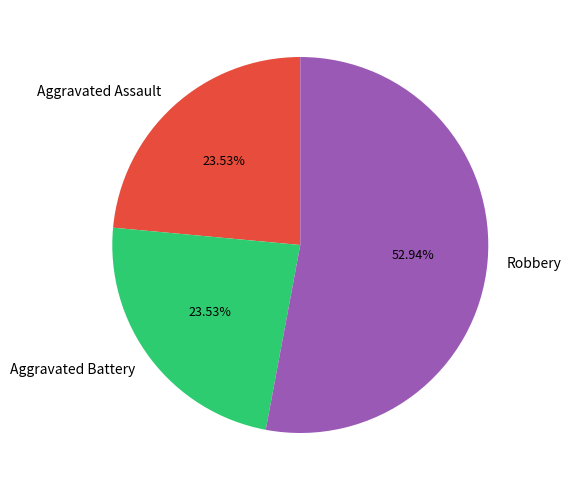

Which slice is the largest?

Robbery